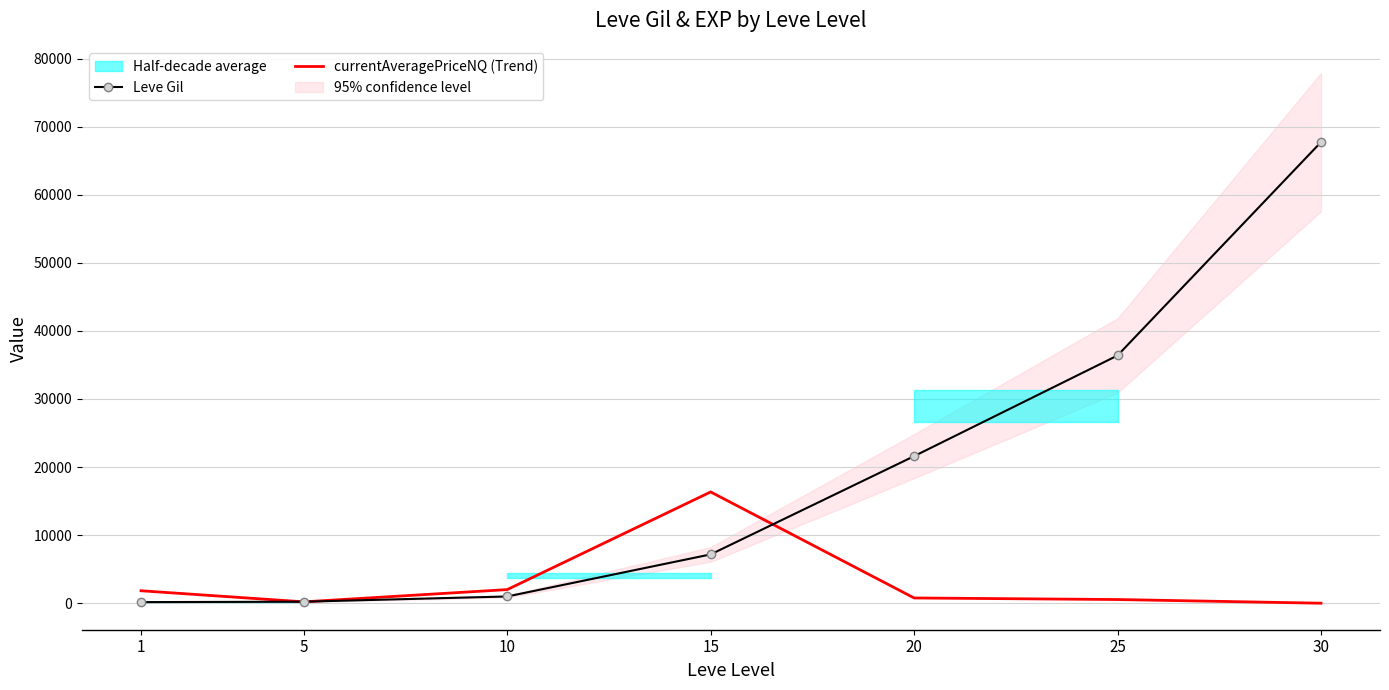

The value of currentAveragePriceNQ (Trend) at 15 is 23915.6. True or false?

False